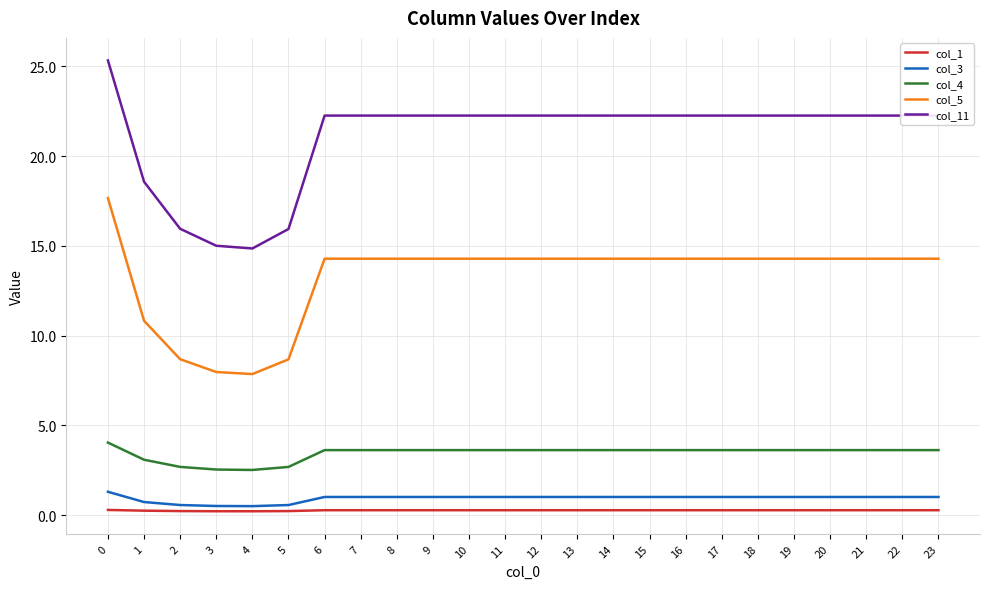

True or false: col_11 and col_5 intersect in this chart.

False